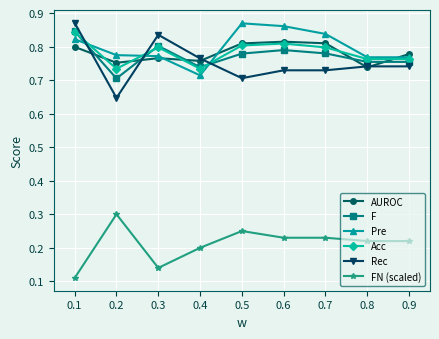

At which category does FN (scaled) reach its first local valley?

0.3